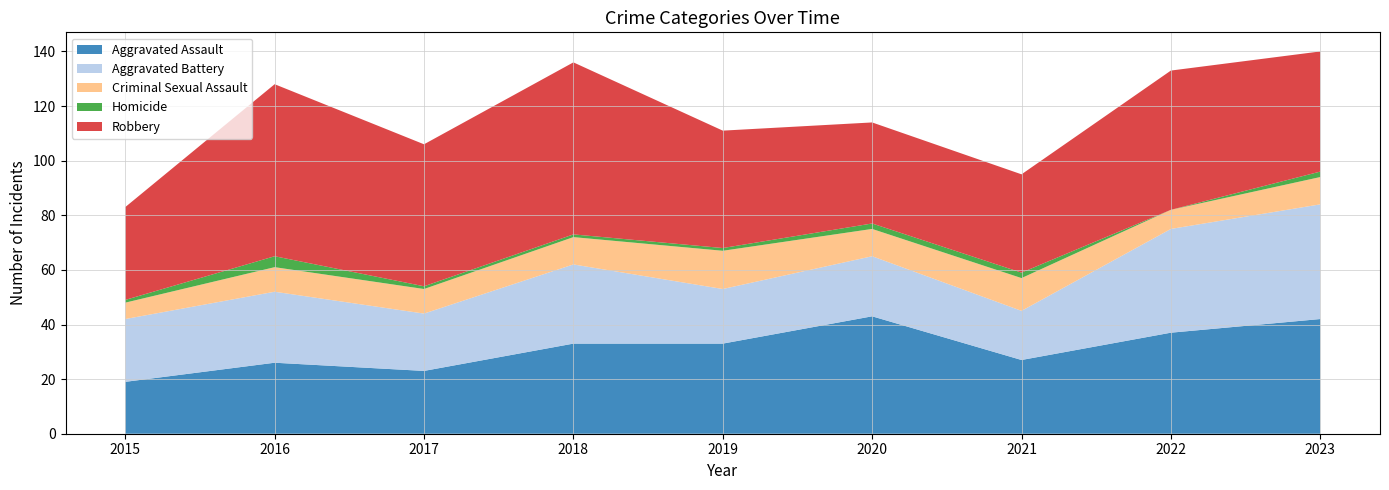

Reading left to right, extract all data points from this chart.

Aggravated Assault: 19	26	23	33	33	43	27	37	42
Aggravated Battery: 23	26	21	29	20	22	18	38	42
Criminal Sexual Assault: 6	9	9	10	14	10	12	7	10
Homicide: 1	4	1	1	1	2	2	0	2
Robbery: 34	63	52	63	43	37	36	51	44